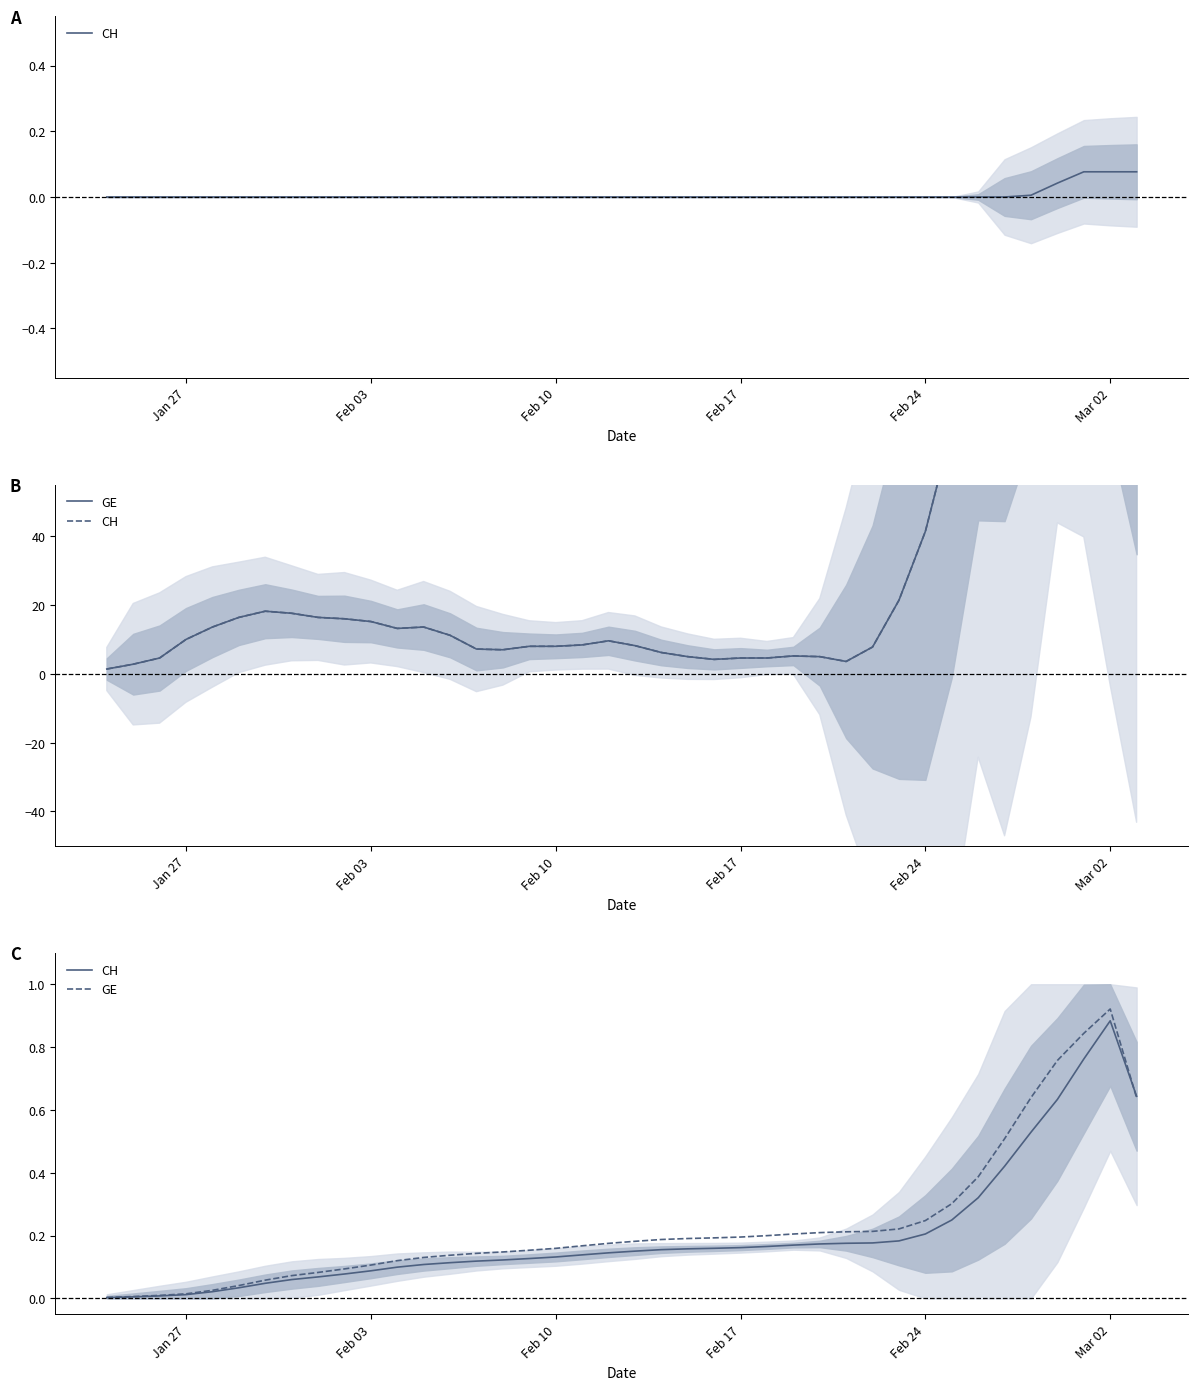

How many intersections are there between CH and GE?

1